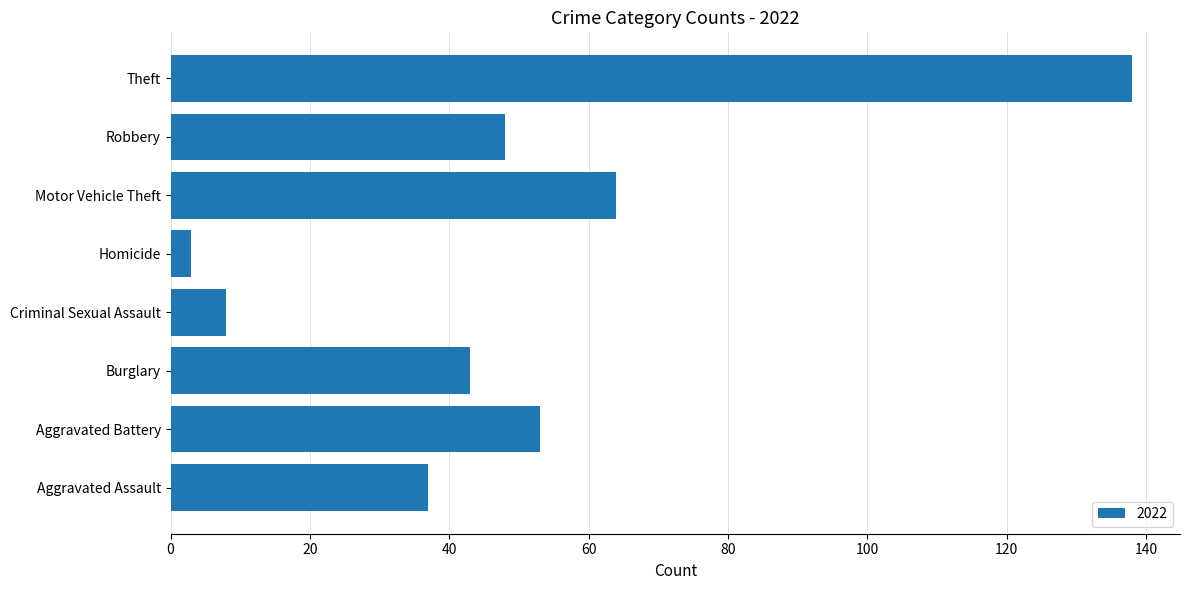

Which has a higher value, Theft or Burglary?

Theft